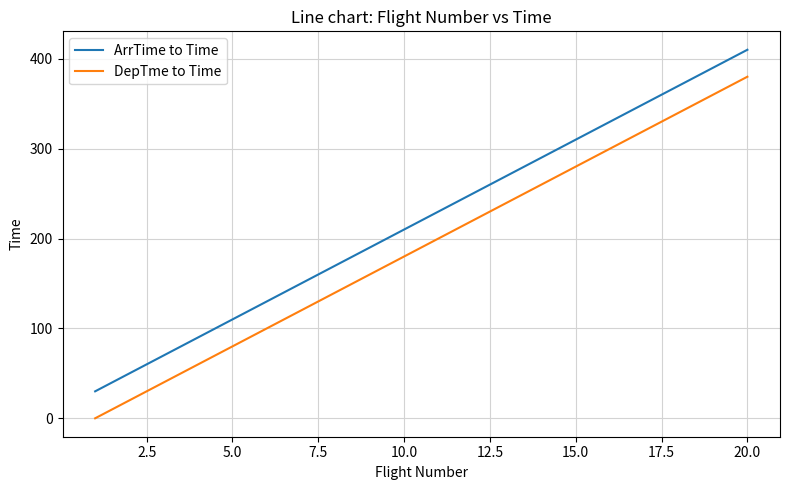

List the series in order of their peak value, lowest first.

DepTme to Time, ArrTime to Time